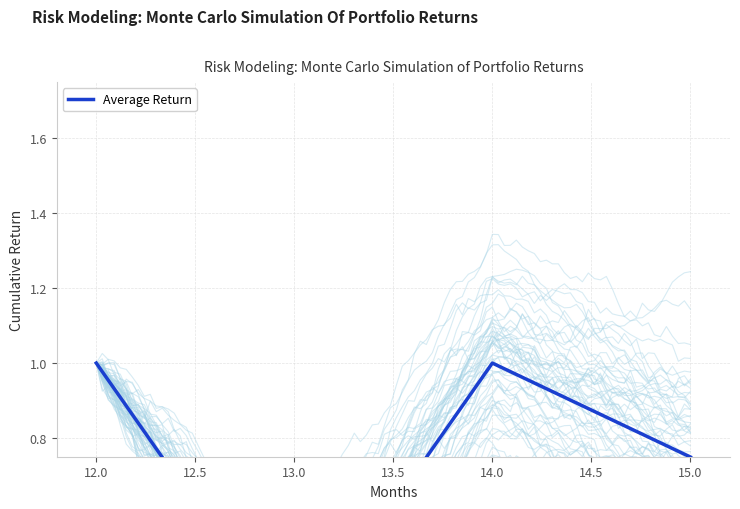

Approximately how many times larger is the value at 13.0 compared to 14.0?

0.2